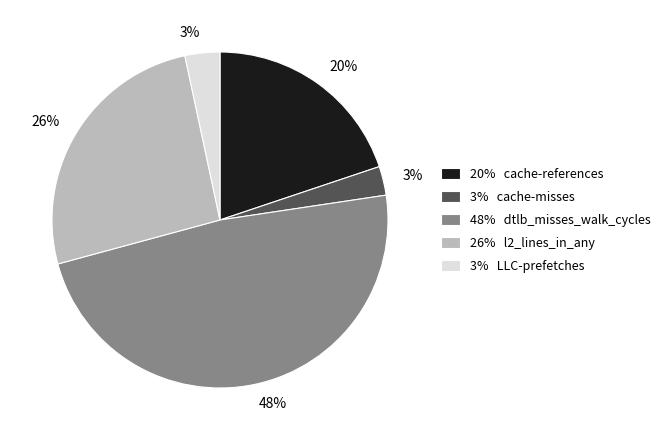

To the nearest percent, what is the difference between the 3% LLC-prefetches and 48% dtlb_misses_walk_cycles slice percentages?

45%